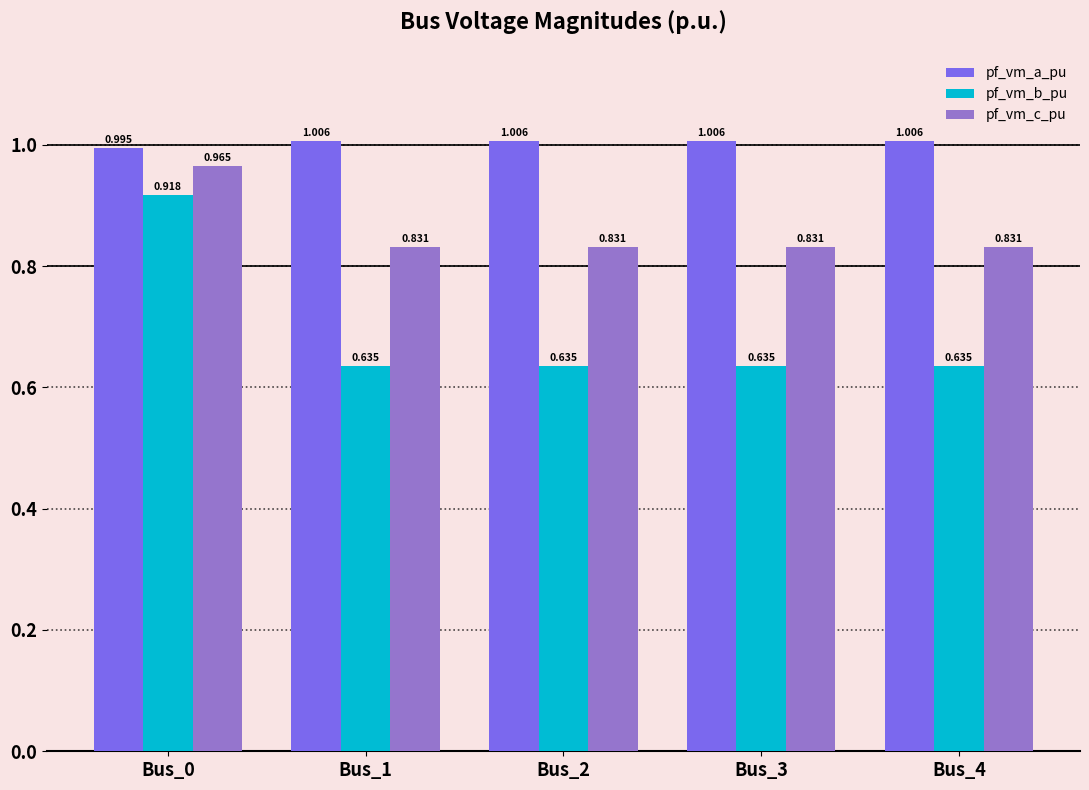

Rank the series at Bus_0 from highest to lowest value.

pf_vm_a_pu, pf_vm_c_pu, pf_vm_b_pu